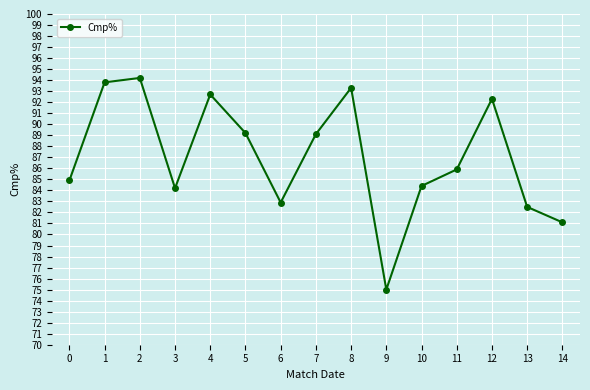

True or false: there are more than 2 points higher than both neighbors.

True